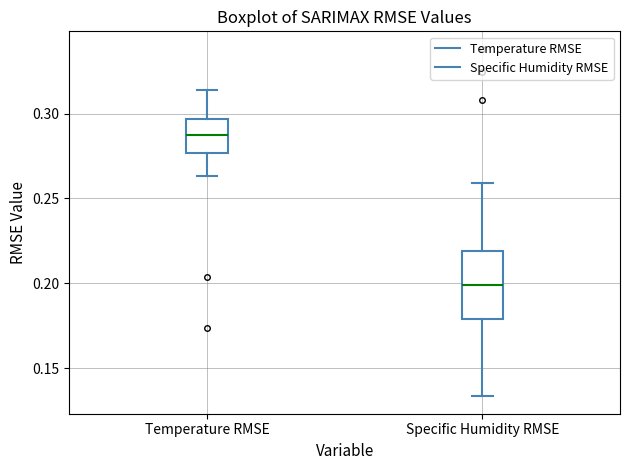

Where does the lower whisker of the box for Specific Humidity RMSE end on the y-axis? The values are not printed on the chart, so give them approximately, as read against the axis.

0.135